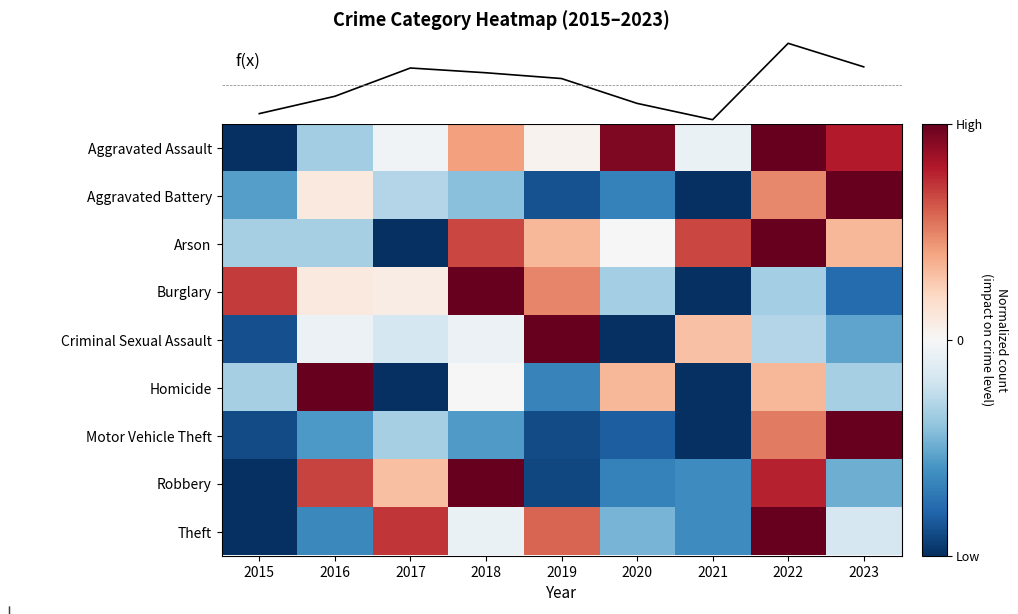

How many Robbery values are between 0 and 1?

4